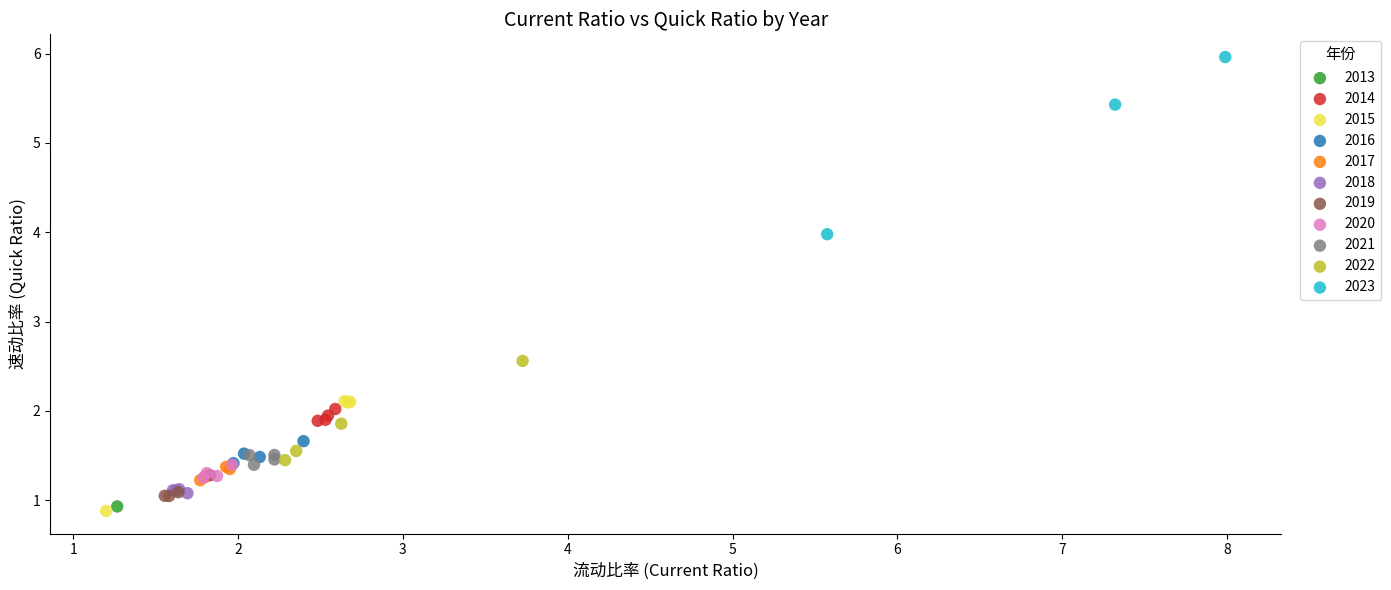

Which series contains the highest Y value?

2023